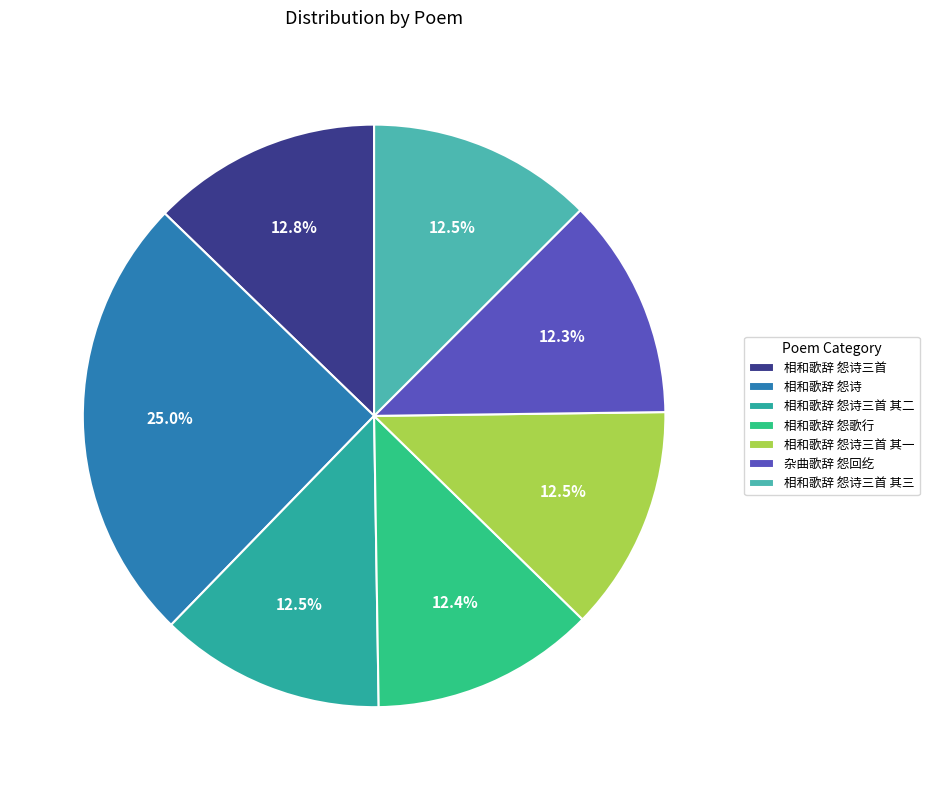

Is there any slice that represents more than half of the pie?

No